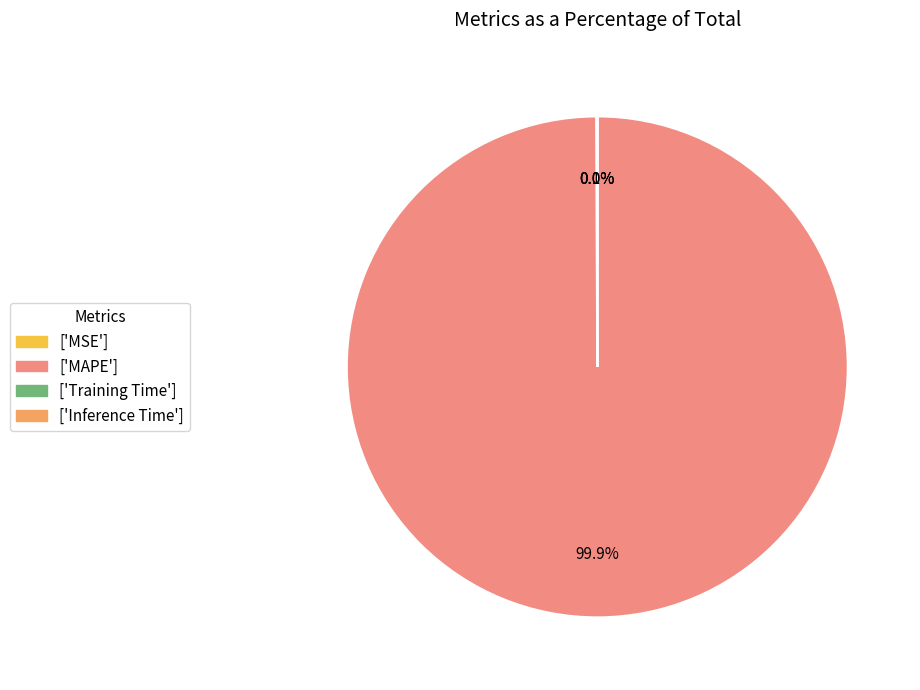

Is there any slice that represents more than half of the pie?

Yes